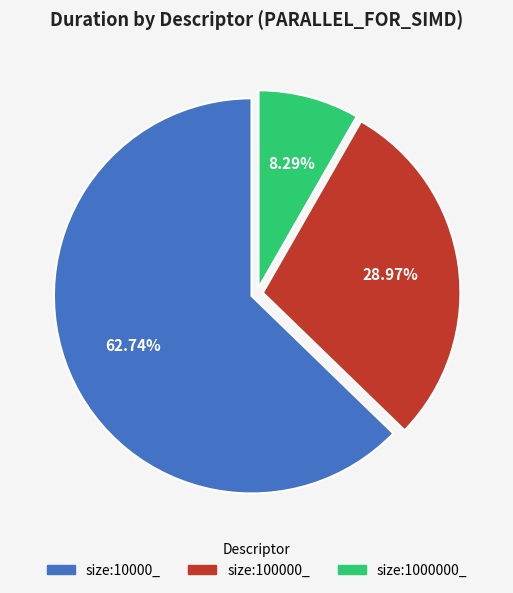

Which category has the biggest portion of the pie?

size:10000_